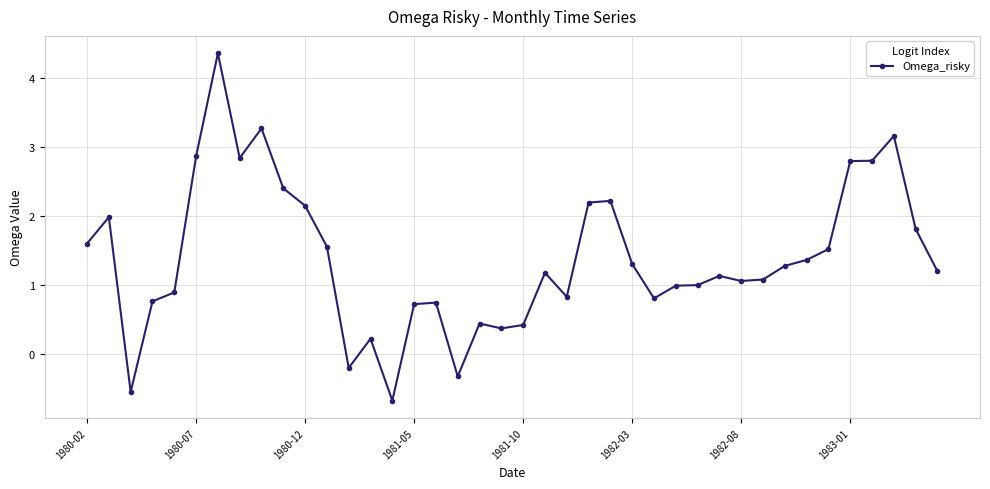

What is the value of the 25th point from the left?

2.2